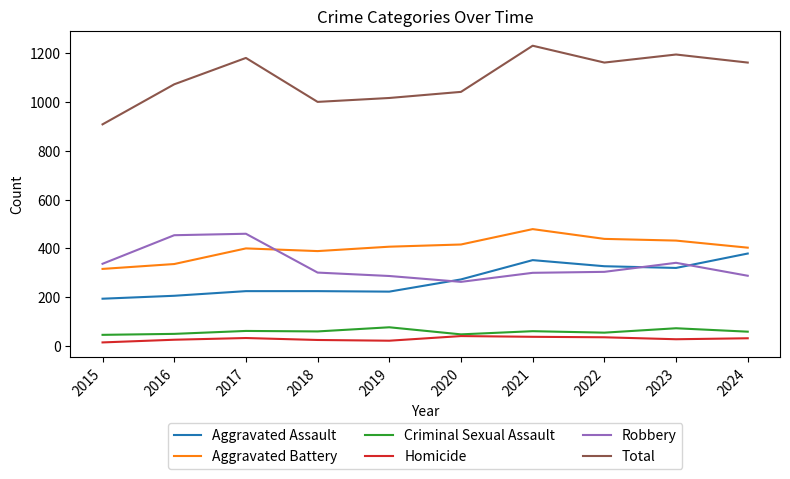

Which series has the widest spread of values?

Total